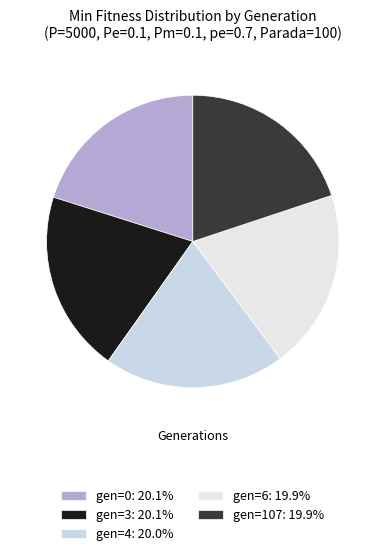

Count the number of slices in the pie.

5